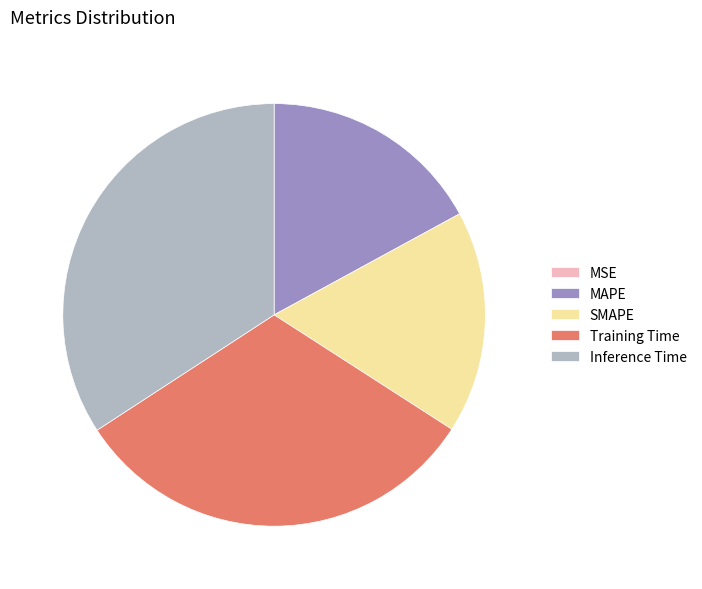

Do Training Time and MAPE together represent more than half of the pie?

No